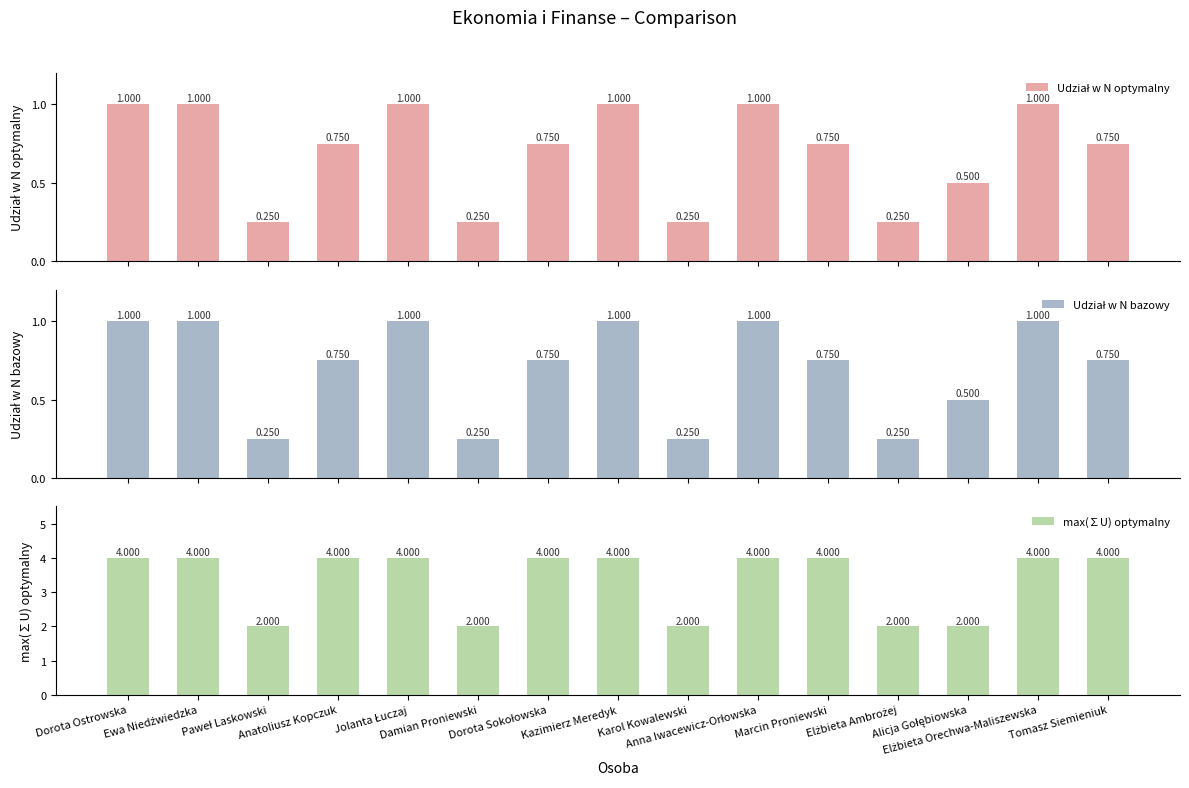

What is the total value across all series at Elżbieta Ambrożej?

2.5